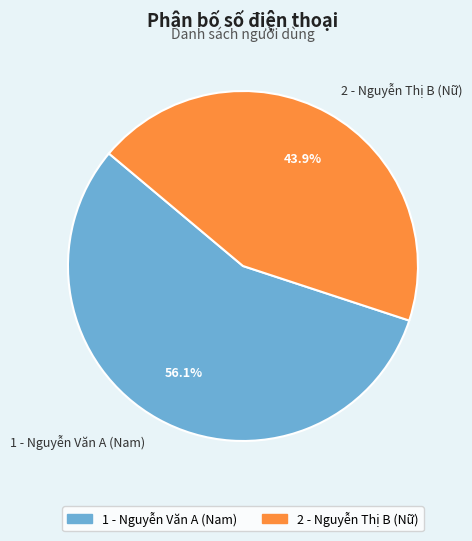

To the nearest percent, what portion does 1 - Nguyễn Văn A (Nam) represent?

56%